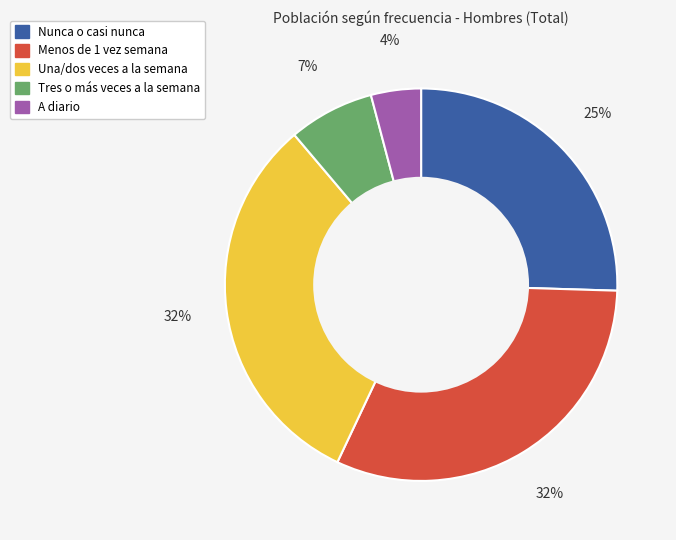

Which category has the smallest portion of the pie?

A diario